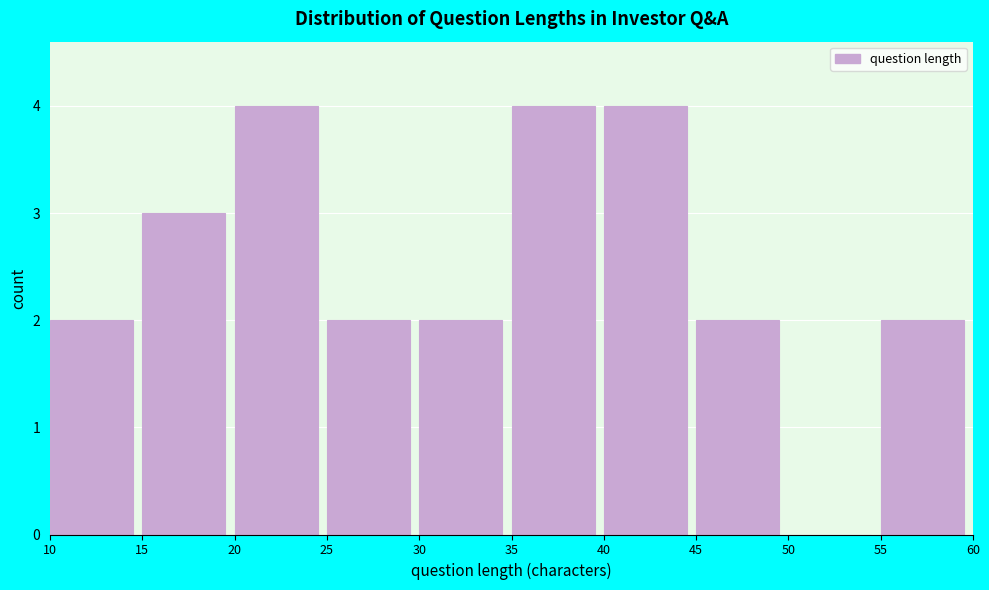

What is the height of the bar covering 25 to 30 on the x-axis? The values are not printed on the chart, so give them approximately, as read against the axis.

2